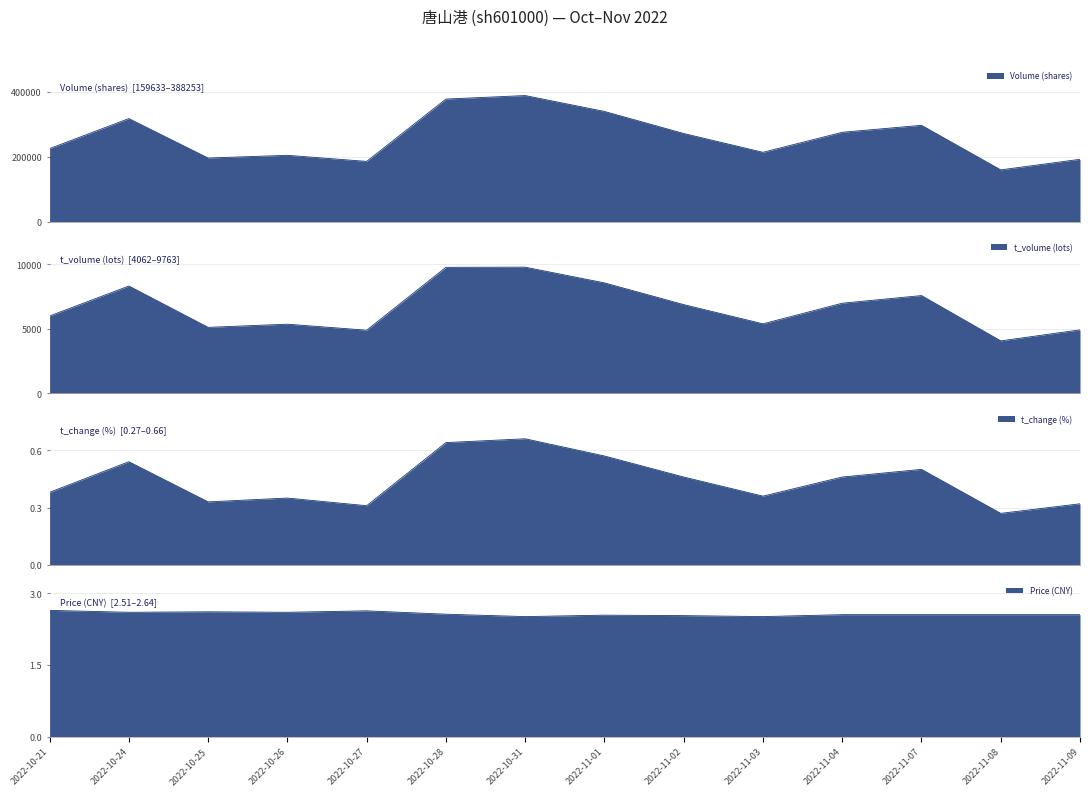

How many lines are shown in the chart?

4